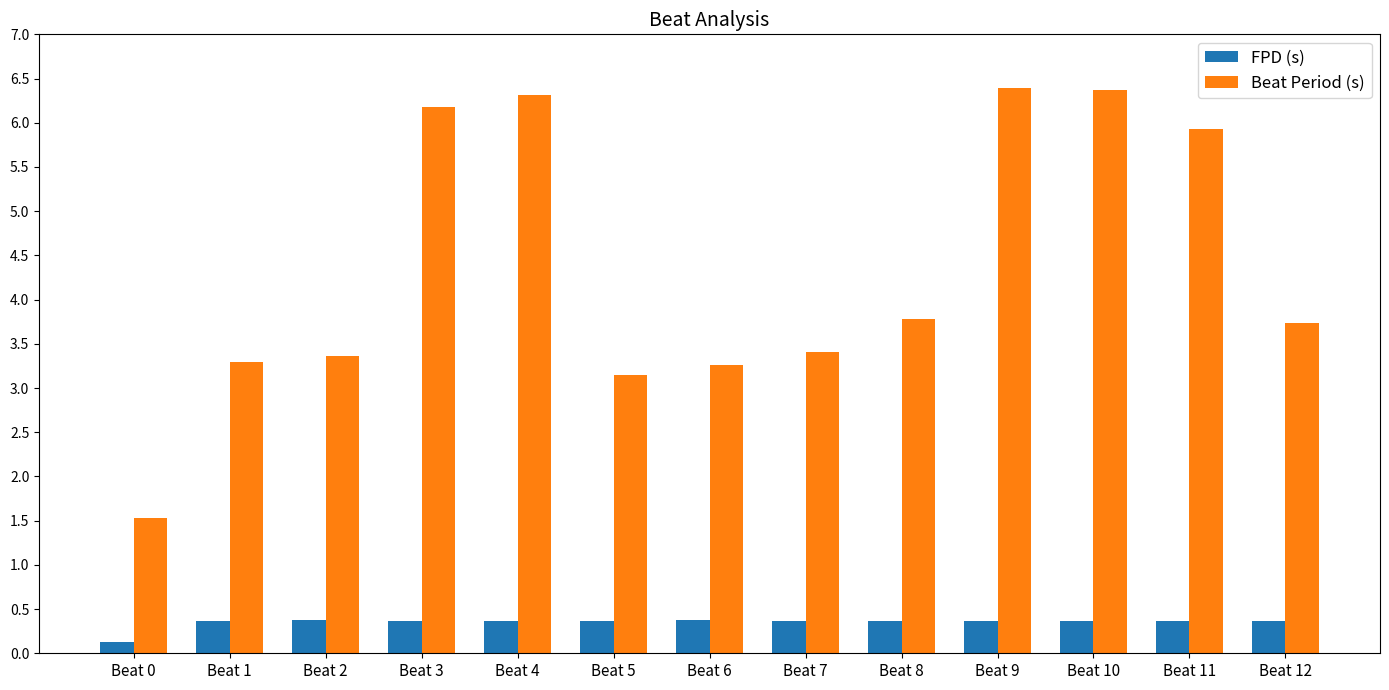

Count the FPD (s) values in the range 0 to 1.

13